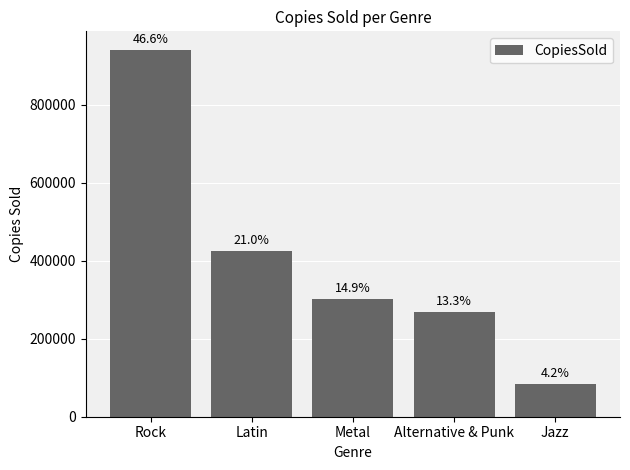

At which label does the data first exceed 300916?

Rock